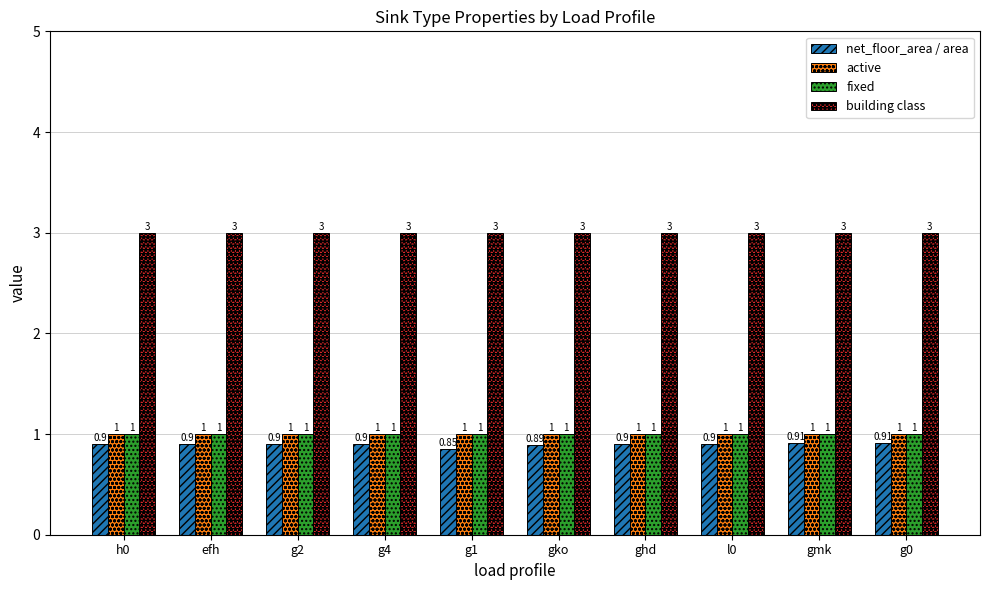

What is the difference between the highest and lowest values at l0?

2.1